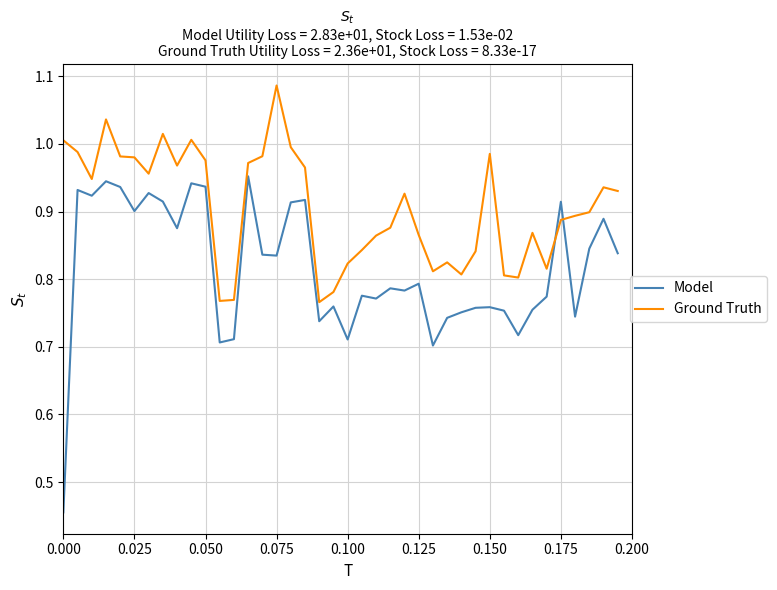

Which series has the largest total across all categories?

Ground Truth